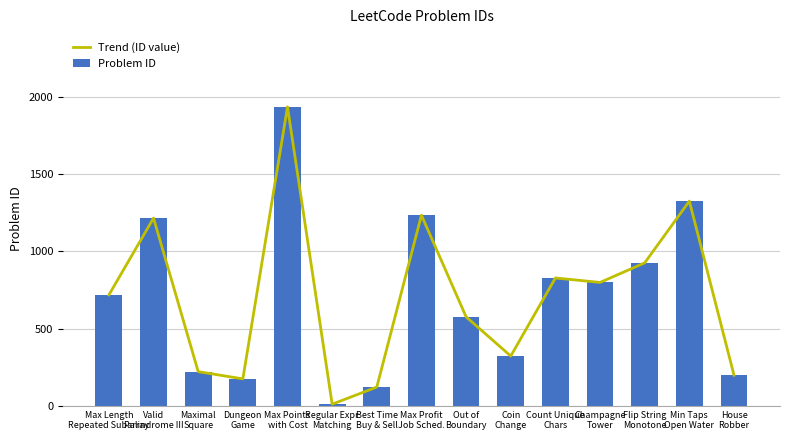

What is the label of the 11th bar from the right?

Max Points
with Cost